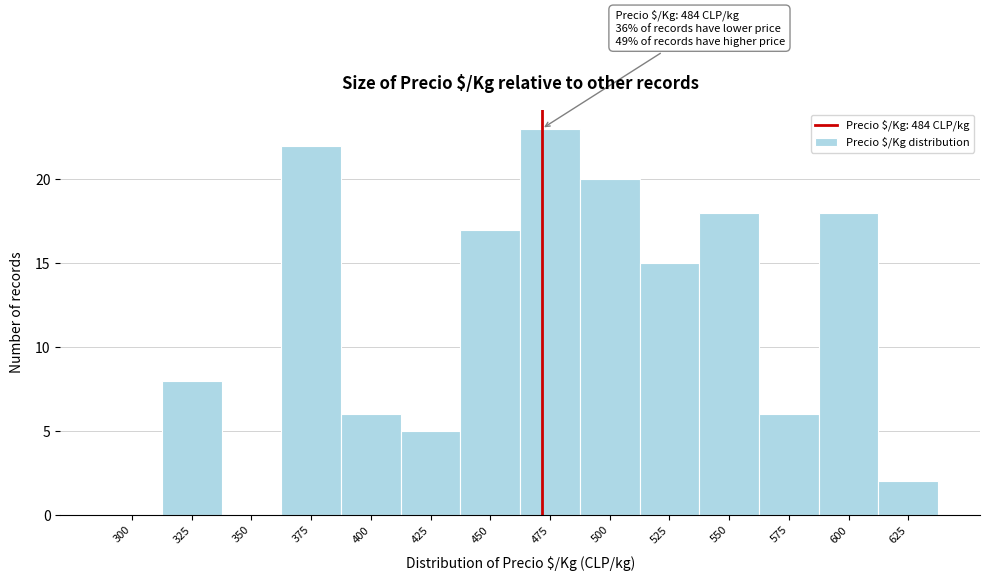

Reading left to right, extract all data points from this chart.

300=0	325=8	350=0	375=22	400=6	425=5	450=17	475=23	500=20	525=15	550=18	575=6	600=18	625=2